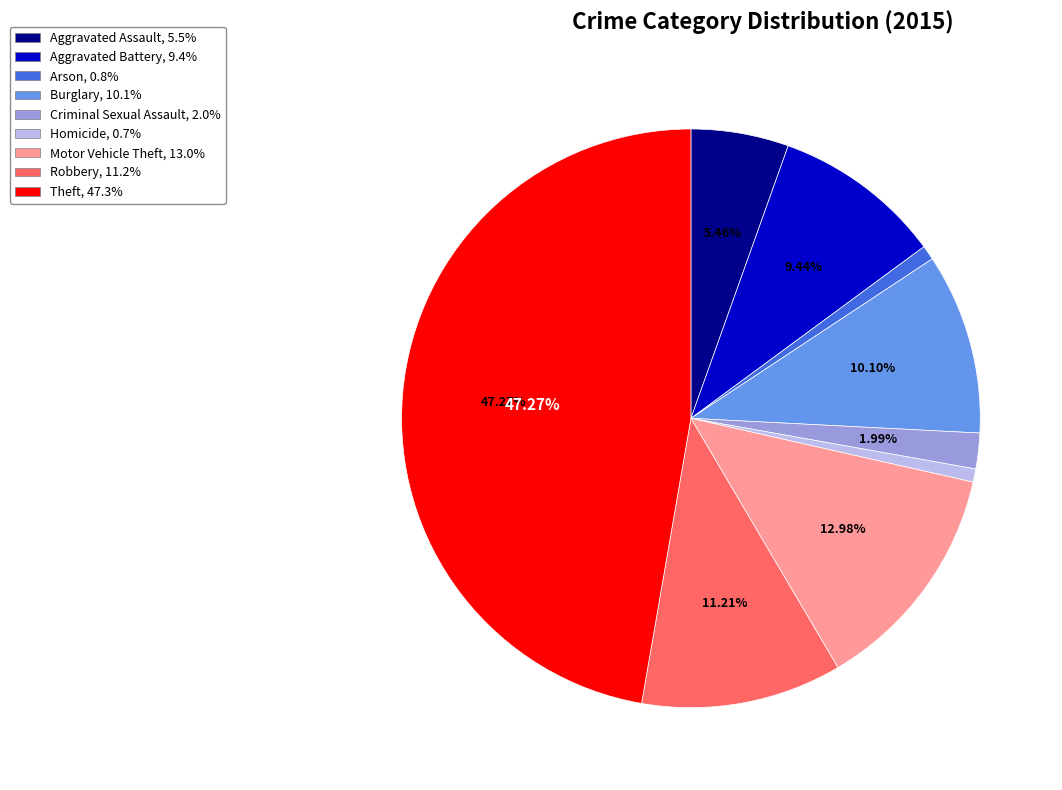

Which slice is the largest?

Theft